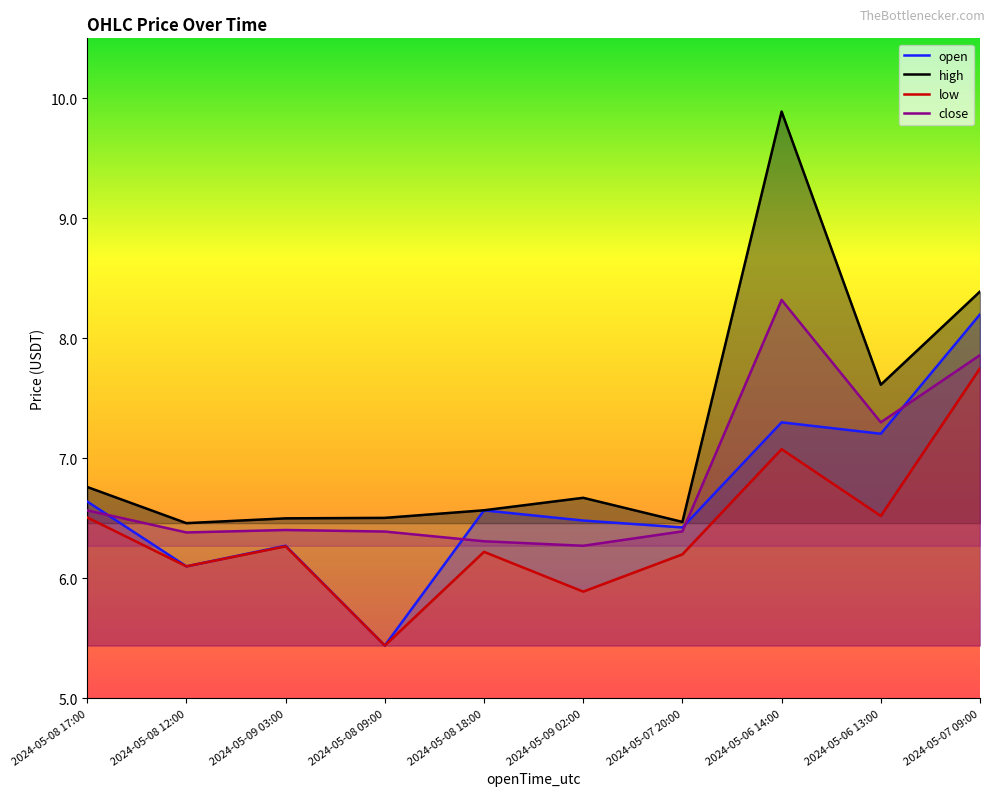

How many times do close and open cross each other?

4